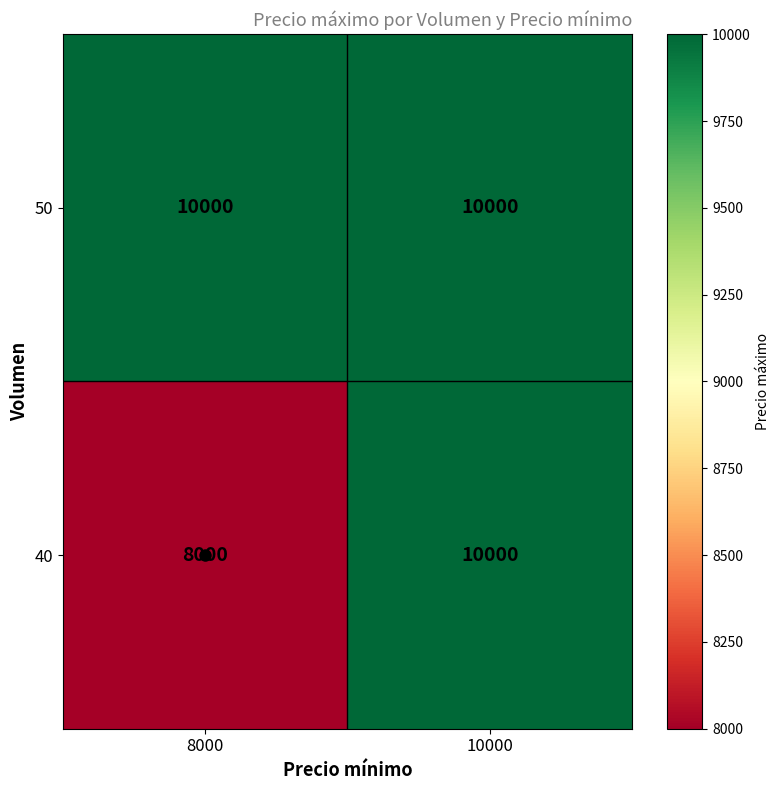

Where is 40 nearest to the value 9000?

8000